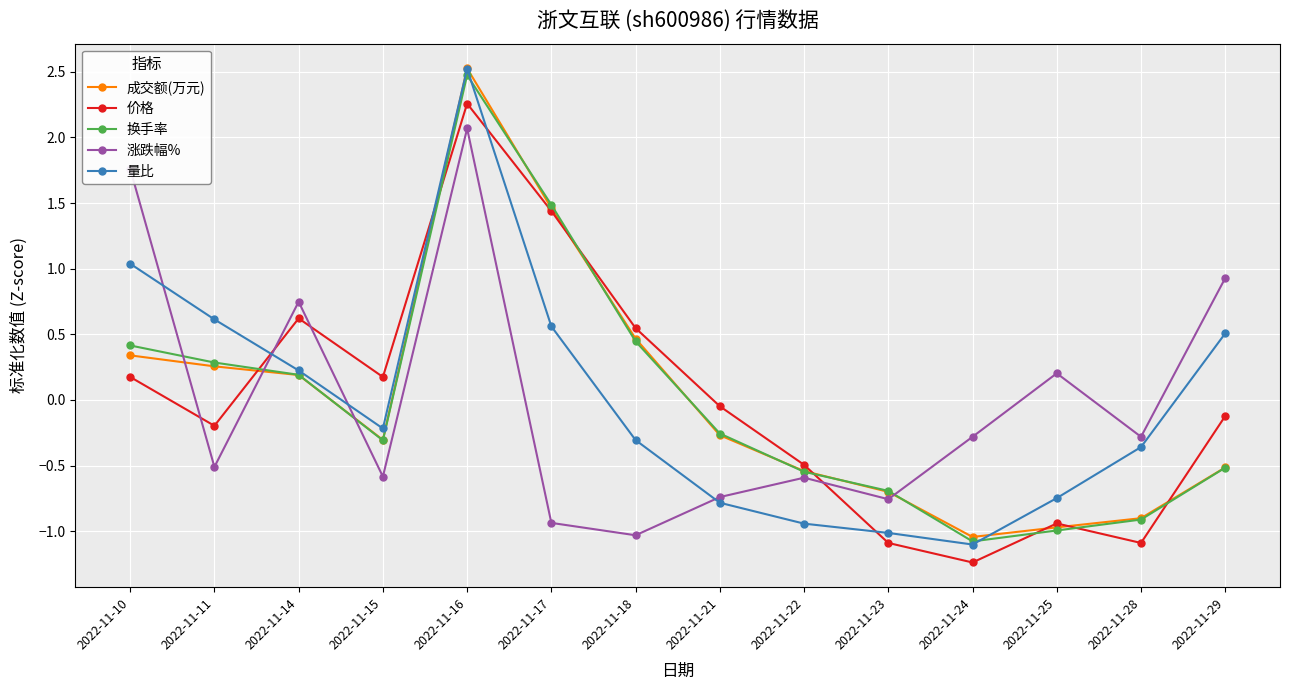

Is this an area chart (filled region under the line)?

No